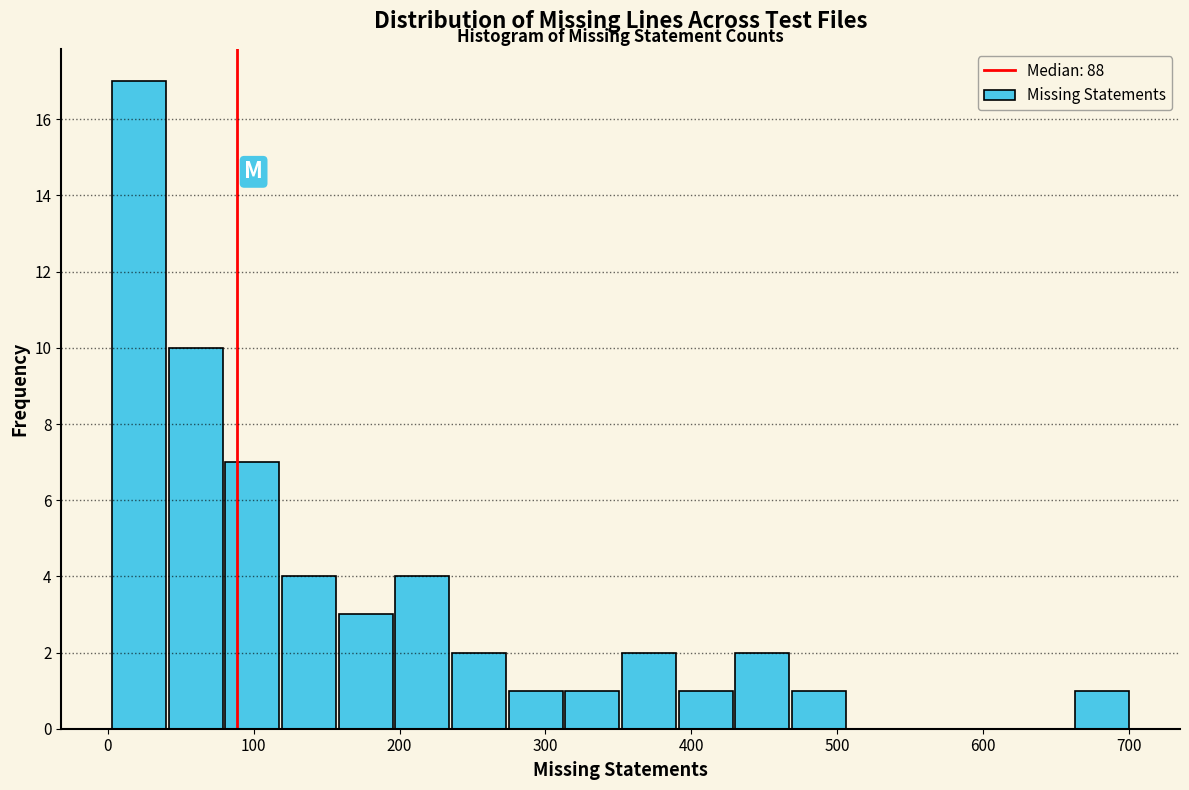

Read against the x-axis, roughly where is the centre of the tallest bar?

20